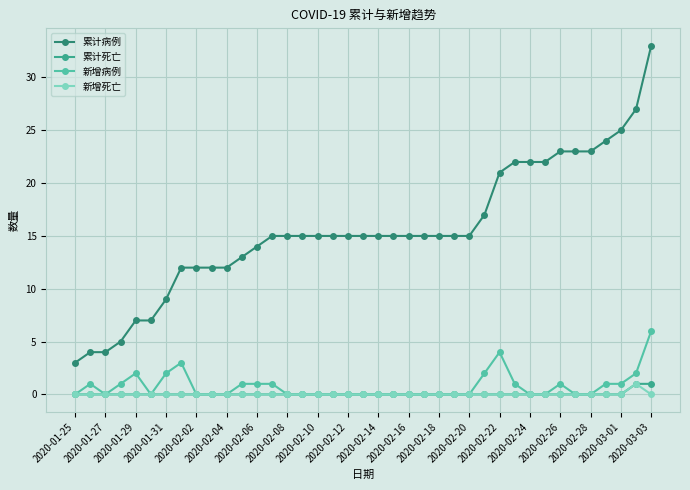

What is the greatest value displayed?

33